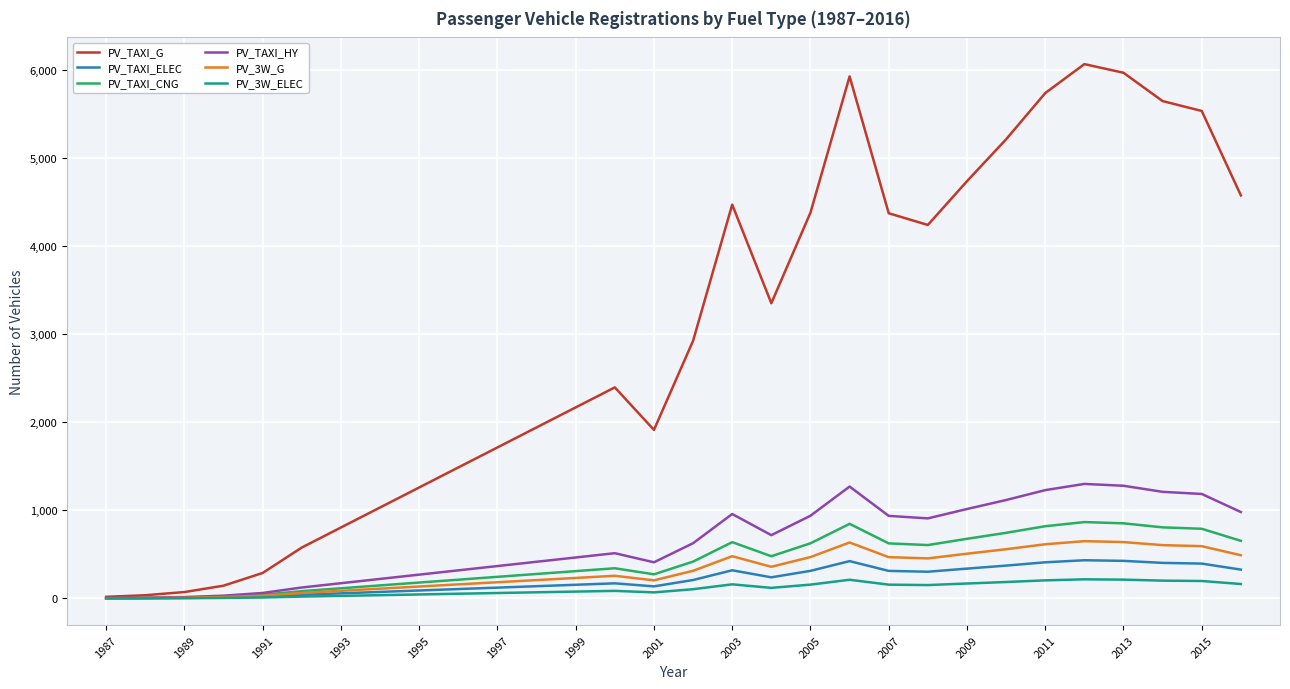

Which series has the largest total across all categories?

PV_TAXI_G